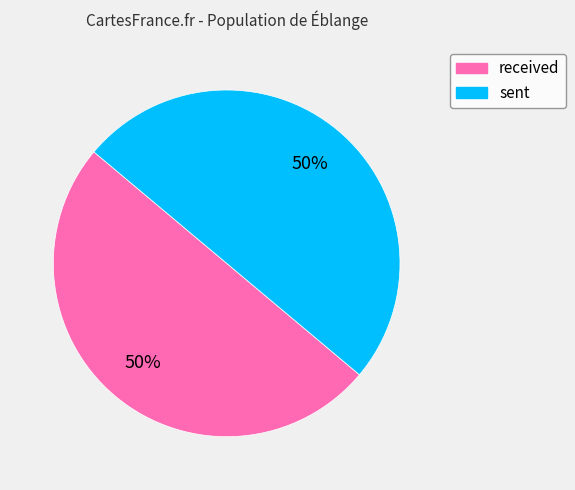

To the nearest percent, what is the average slice percentage?

50%